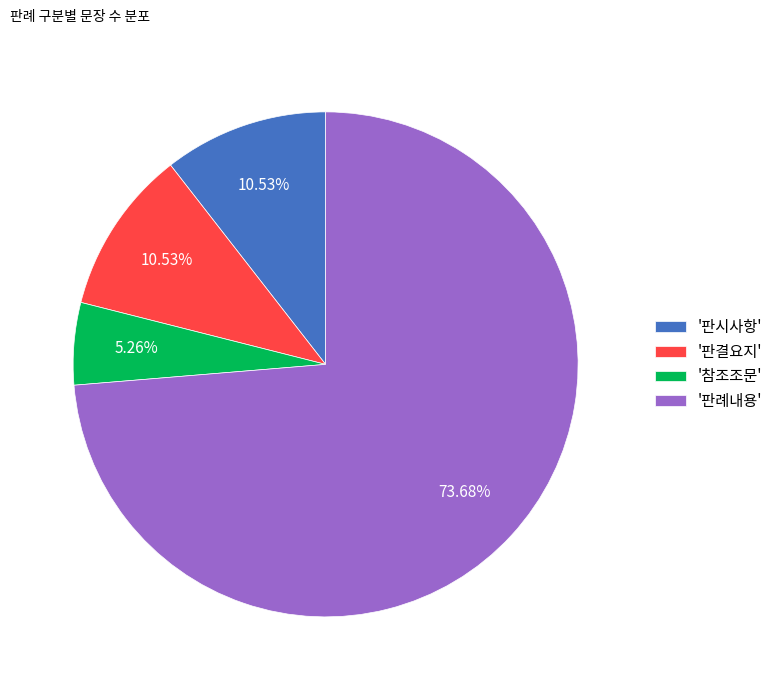

What is the largest slice in the pie chart?

'판례내용'